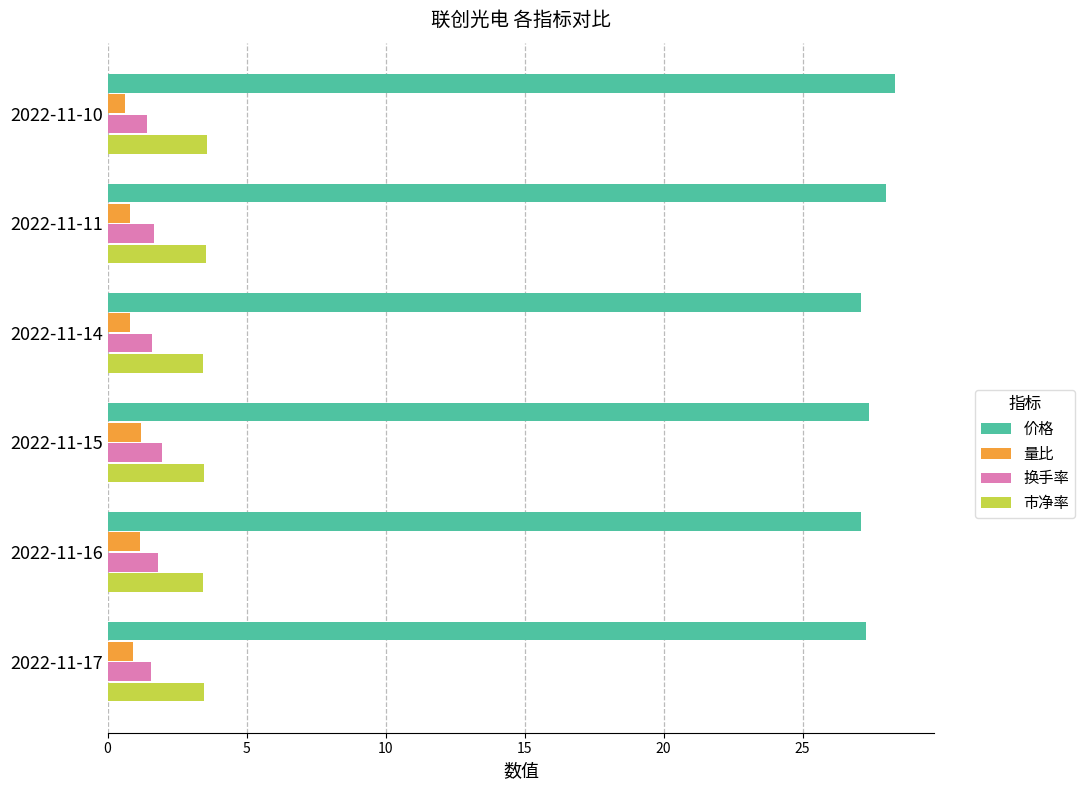

What is the total value across all series at 2022-11-17?

33.2